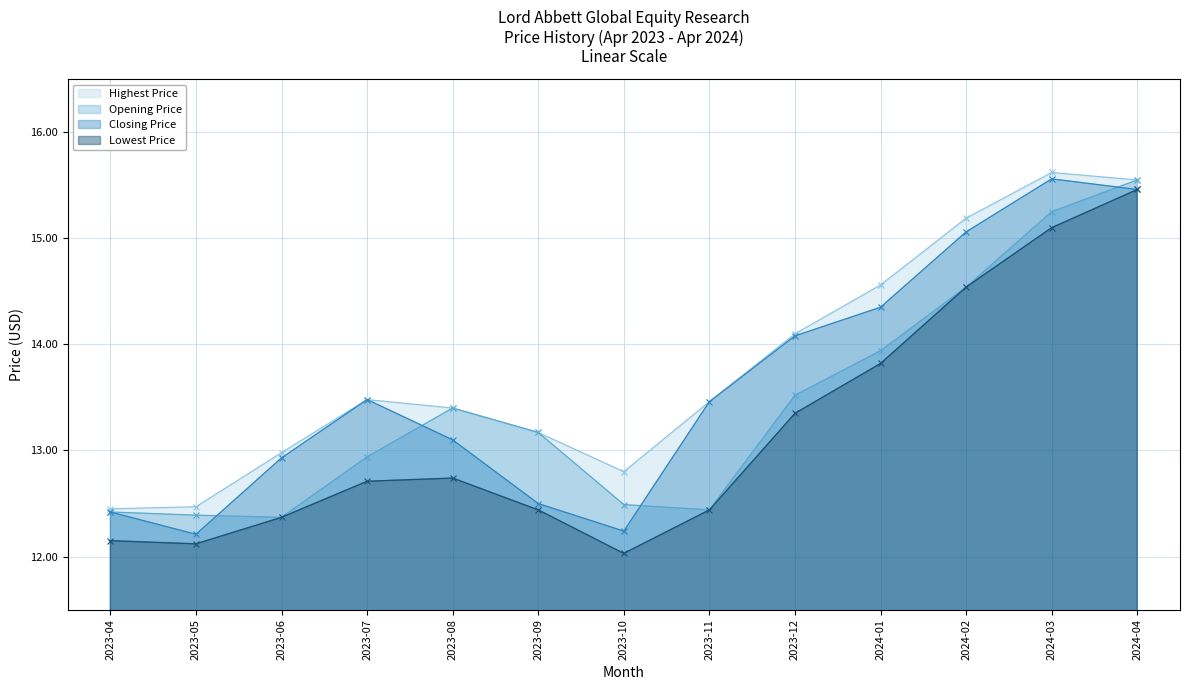

Reading right to left, transcribe all the data shown in this chart.

Opening Price: 2024-04=15.6	2024-03=15.2	2024-02=14.5	2024-01=13.9	2023-12=13.5	2023-11=12.4	2023-10=12.5	2023-09=13.2	2023-08=13.4	2023-07=12.9	2023-06=12.4	2023-05=12.4	2023-04=12.4
Closing Price: 2024-04=15.5	2024-03=15.6	2024-02=15.1	2024-01=14.4	2023-12=14.1	2023-11=13.5	2023-10=12.2	2023-09=12.5	2023-08=13.1	2023-07=13.5	2023-06=12.9	2023-05=12.2	2023-04=12.4
Highest Price: 2024-04=15.6	2024-03=15.6	2024-02=15.2	2024-01=14.6	2023-12=14.1	2023-11=13.5	2023-10=12.8	2023-09=13.2	2023-08=13.4	2023-07=13.5	2023-06=13.0	2023-05=12.5	2023-04=12.4
Lowest Price: 2024-04=15.5	2024-03=15.1	2024-02=14.5	2024-01=13.8	2023-12=13.4	2023-11=12.4	2023-10=12.0	2023-09=12.4	2023-08=12.7	2023-07=12.7	2023-06=12.4	2023-05=12.1	2023-04=12.1